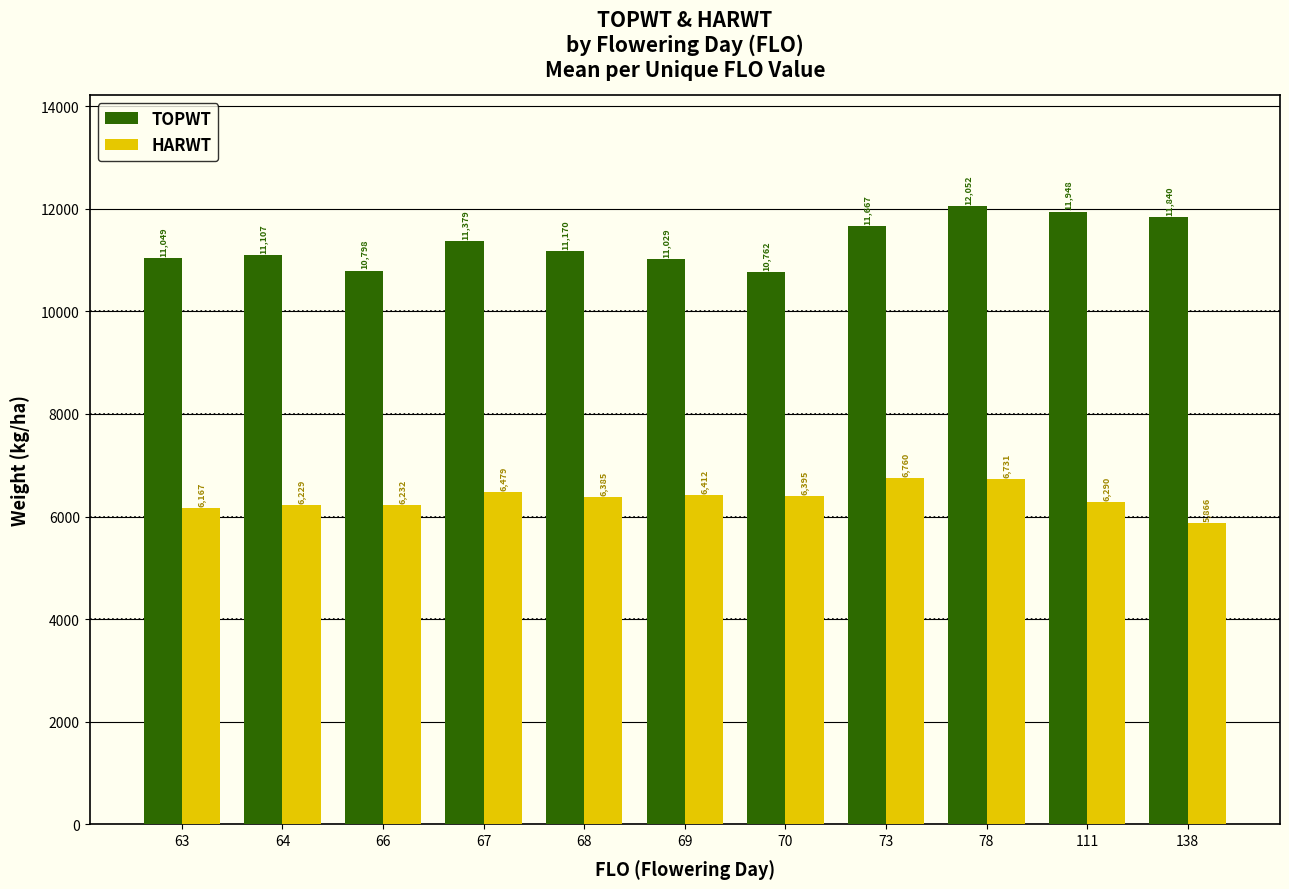

Reading left to right, transcribe all the data shown in this chart.

TOPWT: 11049	11107	10798	11379	11170	11029	10762	11667	12052	11948	11840
HARWT: 6167	6229	6232	6479	6385	6412	6395	6760	6731	6290	5866